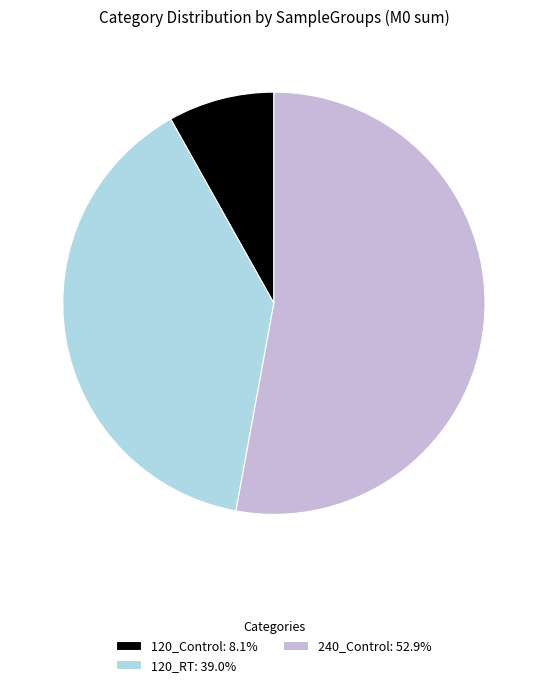

Does any single category account for the majority?

Yes